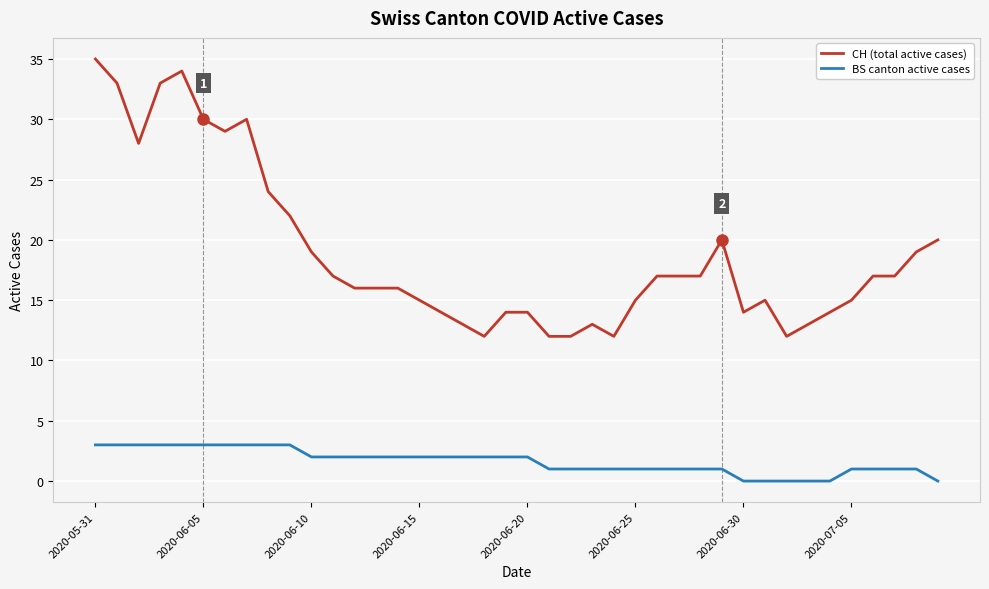

What is the sum of all CH (total active cases) values?

755